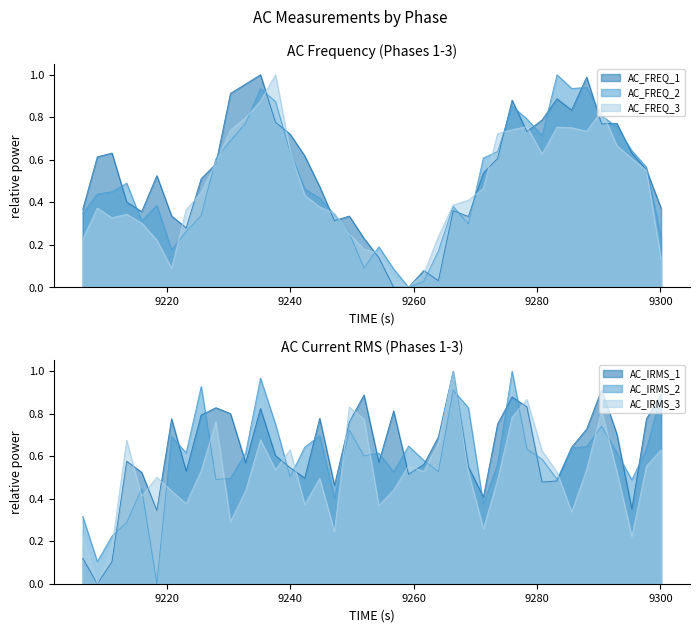

Which series ends up on top after the final intersection of AC_FREQ_3 and AC_FREQ_1?

AC_FREQ_1